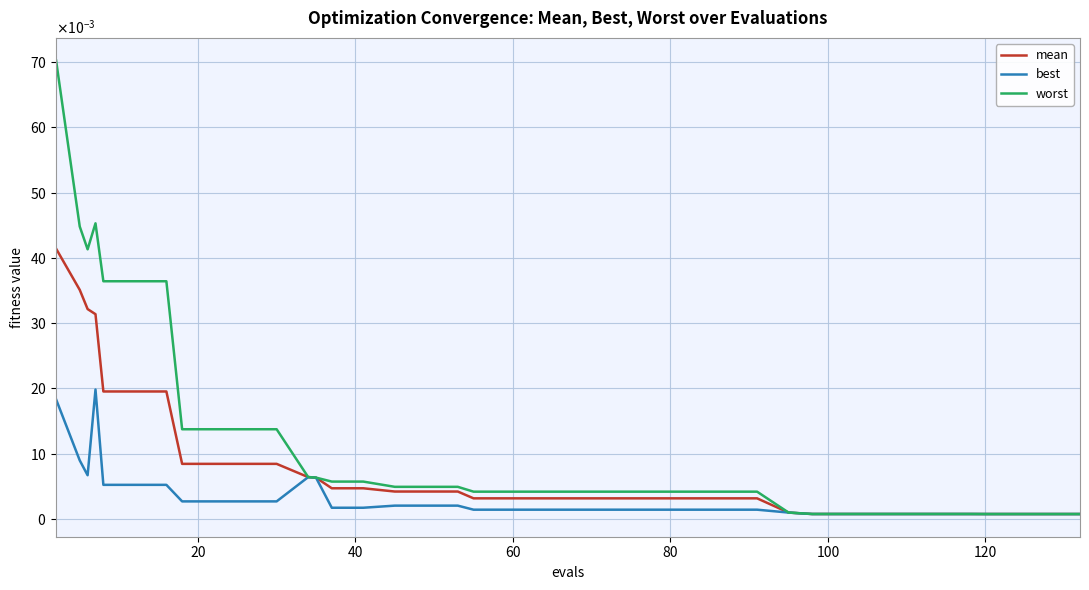

How many interior local peaks does the best series have?

2